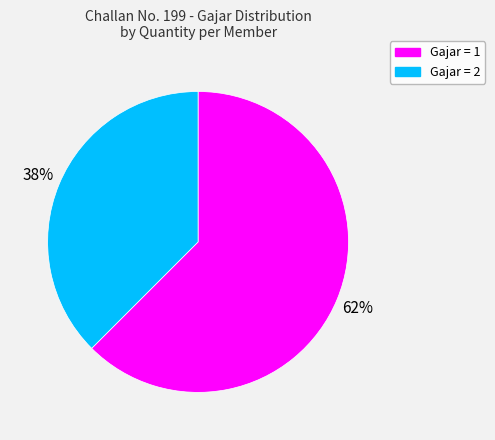

Is there any slice that represents more than half of the pie?

Yes